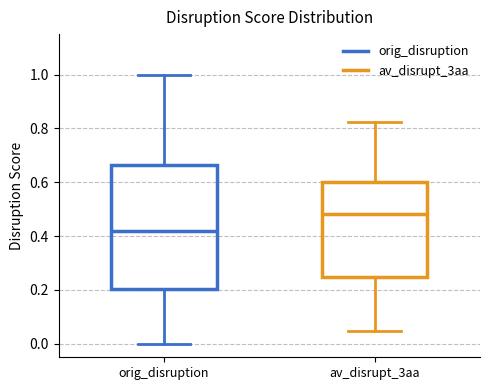

Which box's median line is the highest?

av_disrupt_3aa